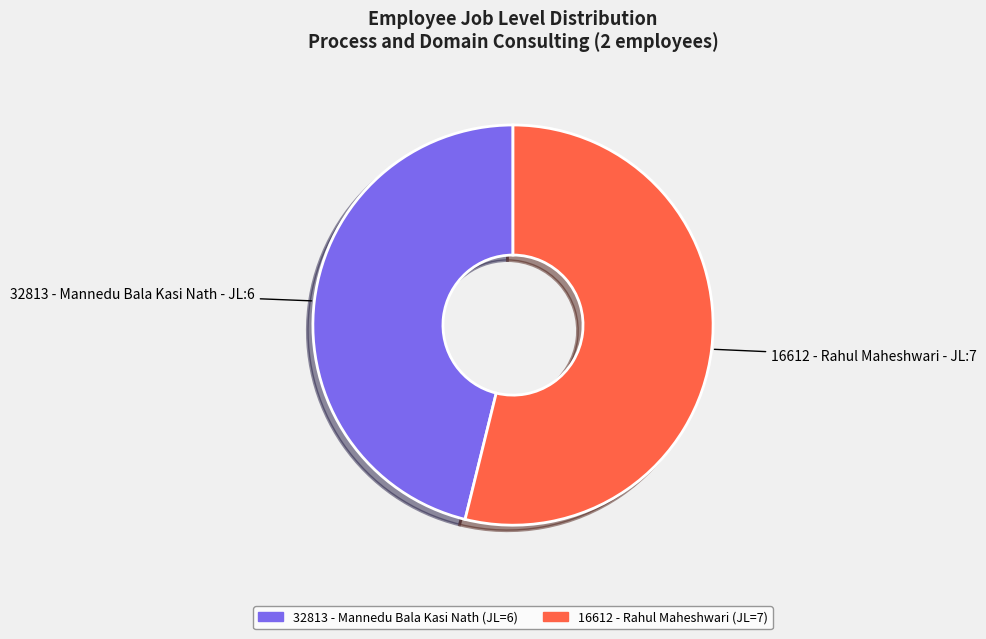

Rank the categories by value from highest to lowest.

16612 - Rahul Maheshwari, 32813 - Mannedu Bala Kasi Nath